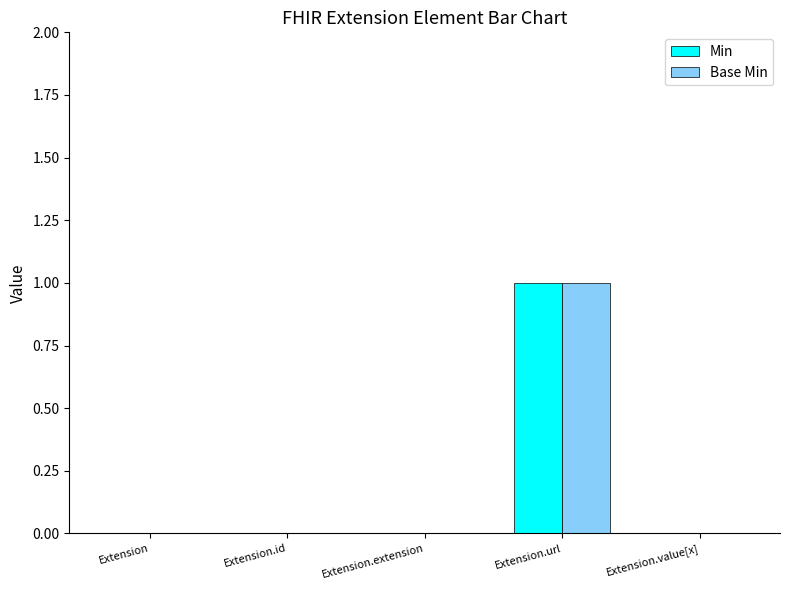

Which category has the highest value in the Base Min series?

Extension.url